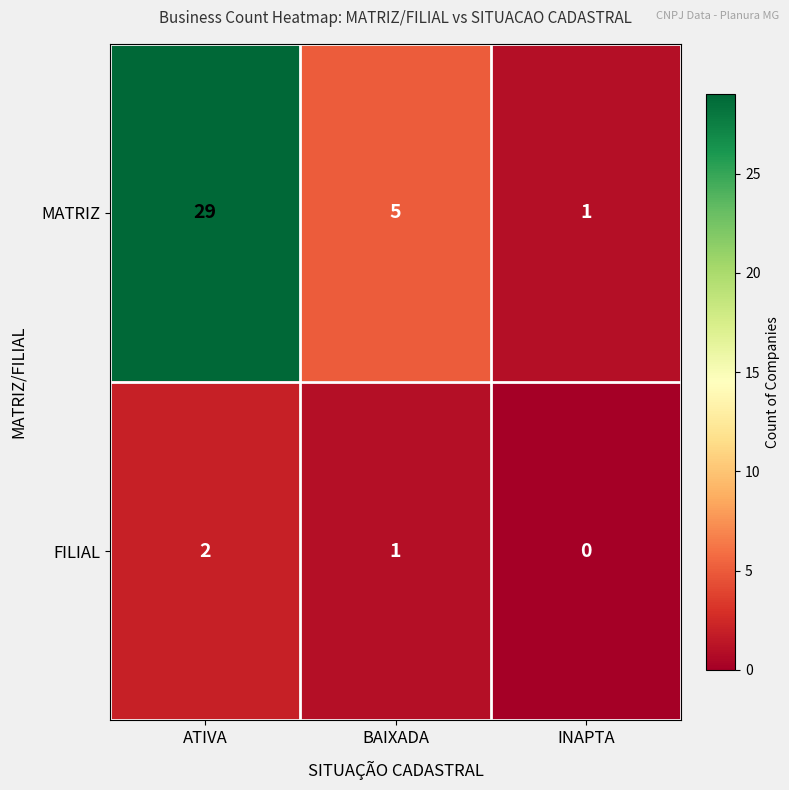

At which category is the sum across all series the highest?

ATIVA